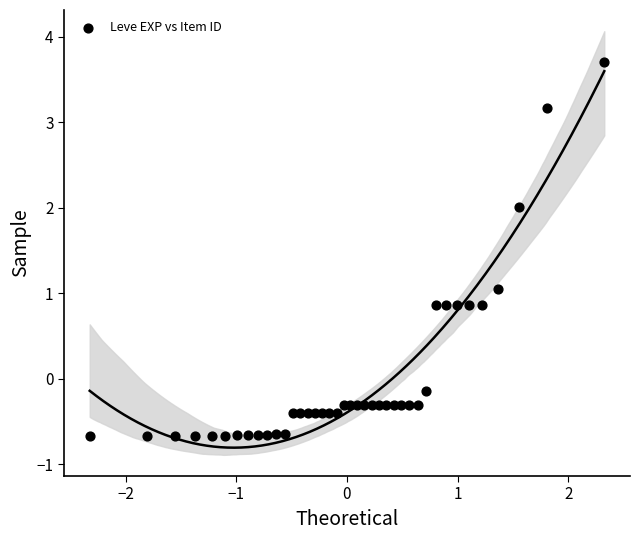

What is the range of X values (max minus min)?

4.7